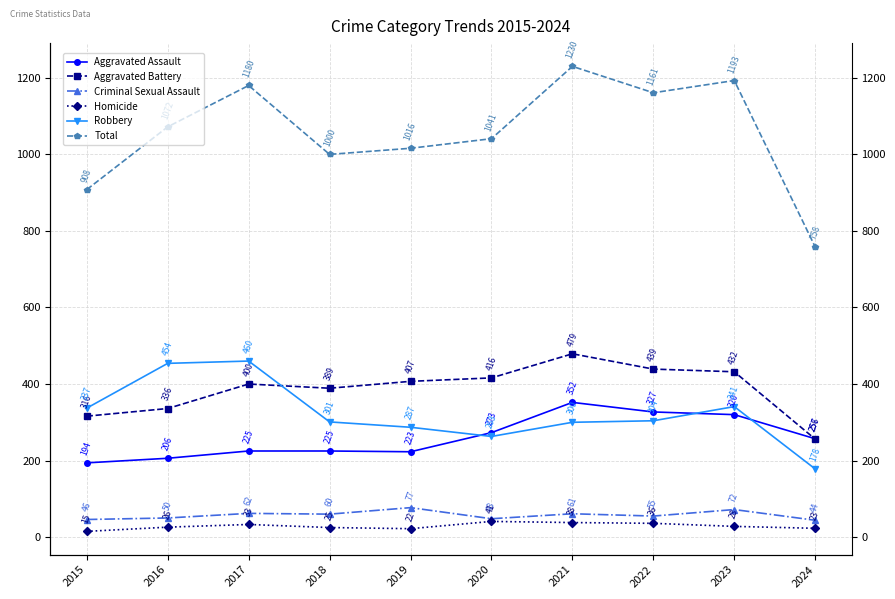

Read the Aggravated Battery value at 2019.

407